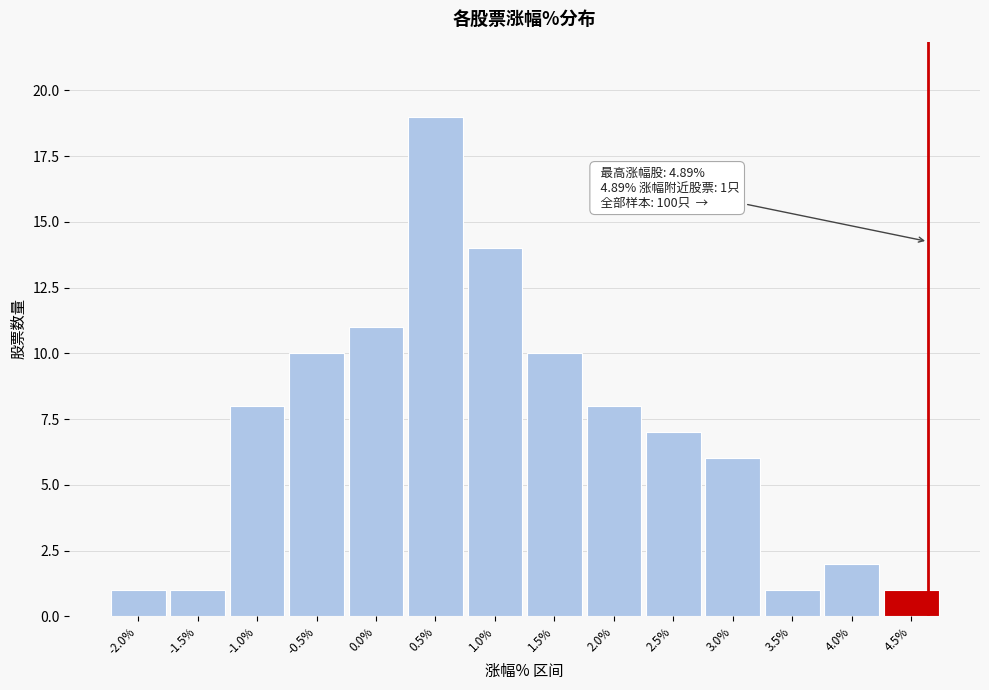

Reading left to right, transcribe all the data shown in this chart.

1	1	8	10	11	19	14	10	8	7	6	1	2	1